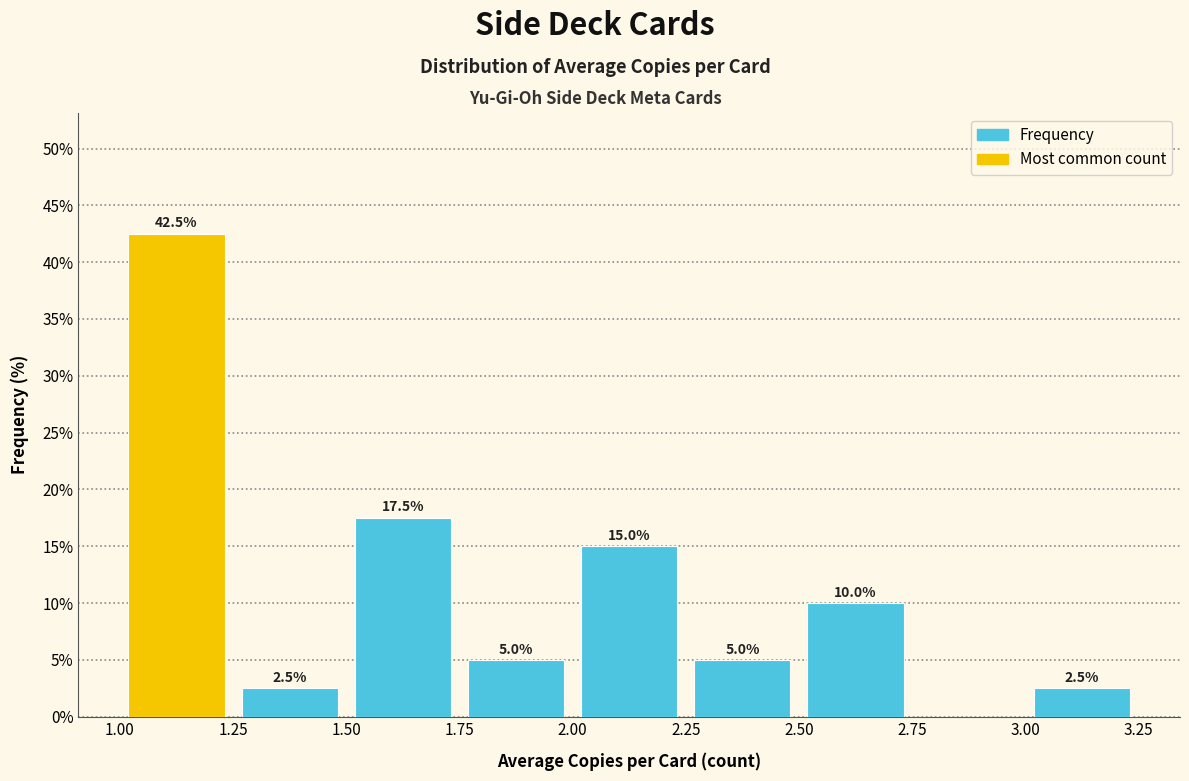

Over which range of the x-axis is the bar tallest?

1.00 to 1.25